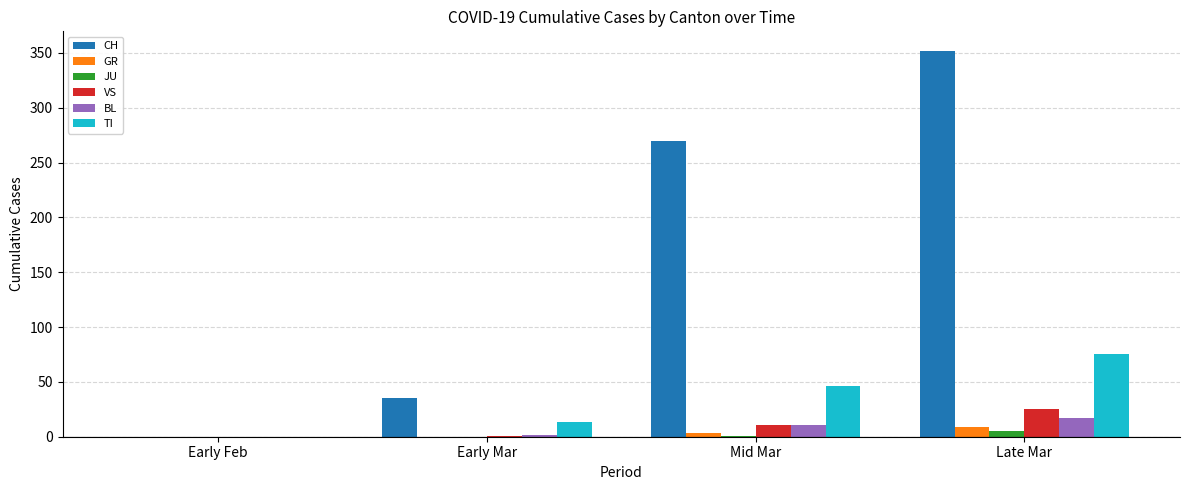

How many categories are shown in the chart?

4